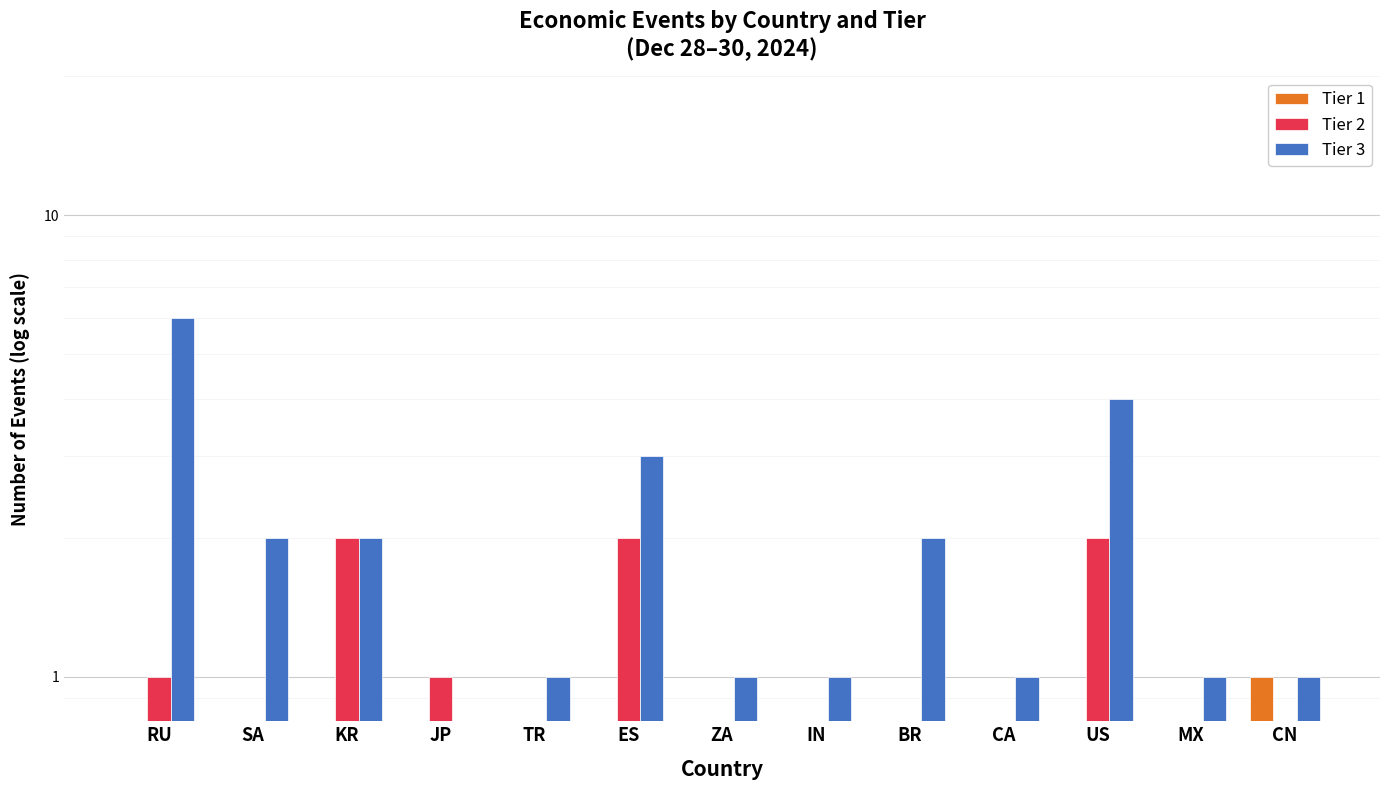

Which has a higher value, IN or MX?

IN